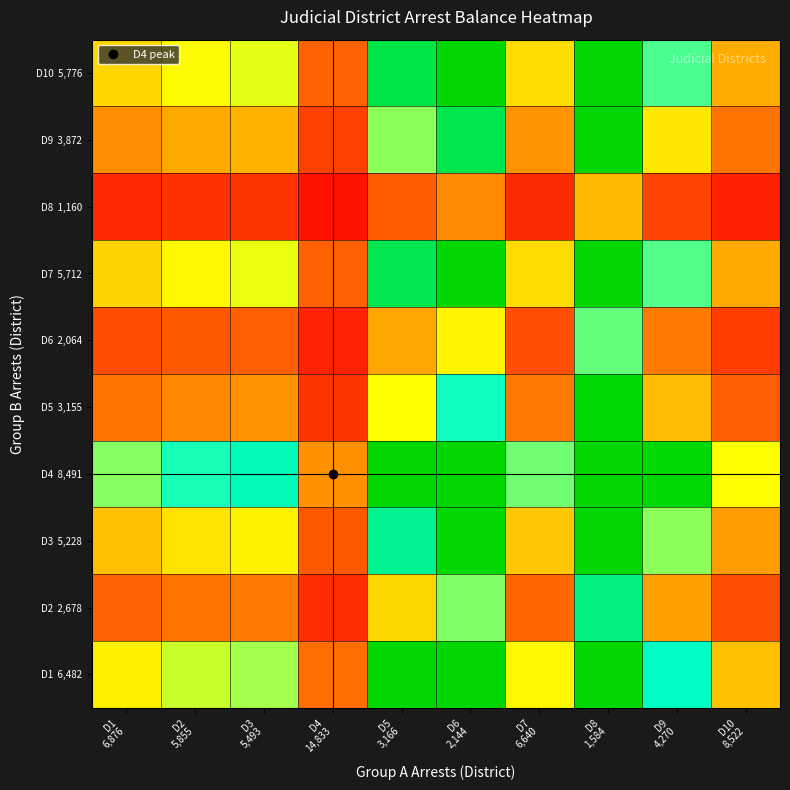

At how many categories does at least one series exceed 0?

10